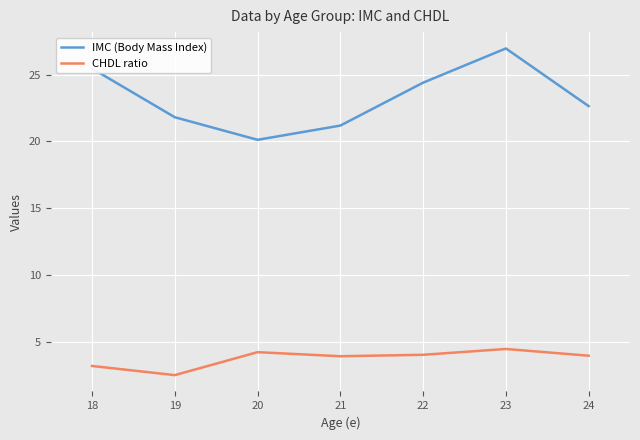

What is the difference between the maximum and minimum values in the CHDL ratio series?

2.0